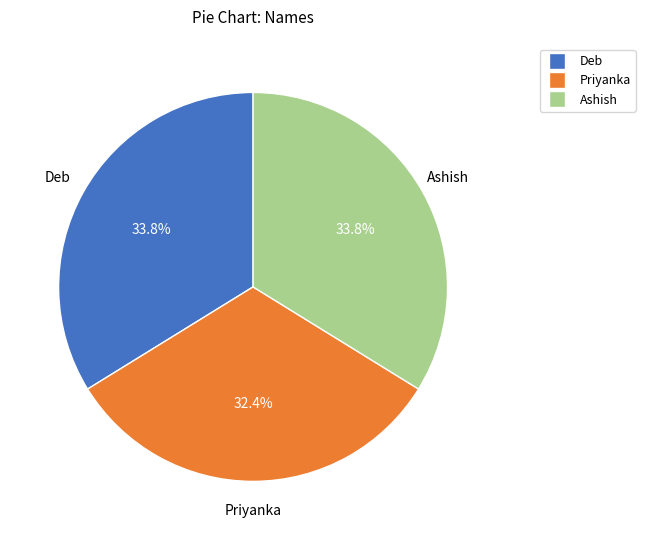

The Deb slice represents 34% of the pie. True or false?

True